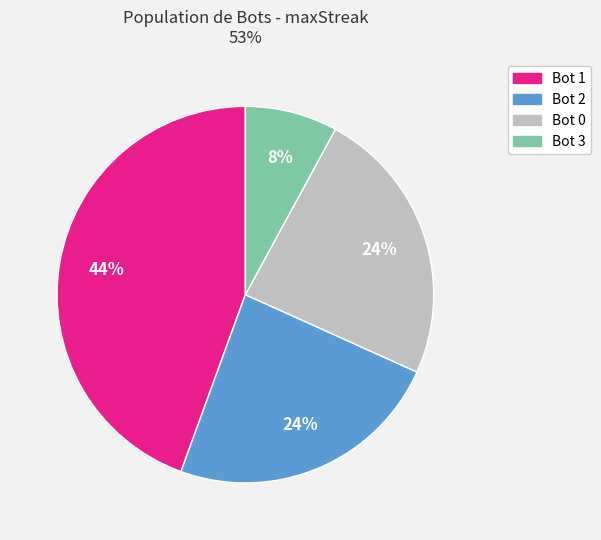

To the nearest percent, what is the average slice percentage?

25%